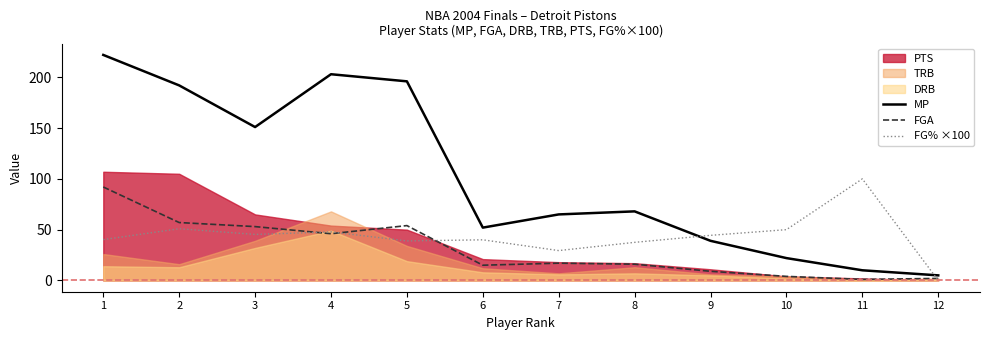

Where does the FGA series first go above 17?

1